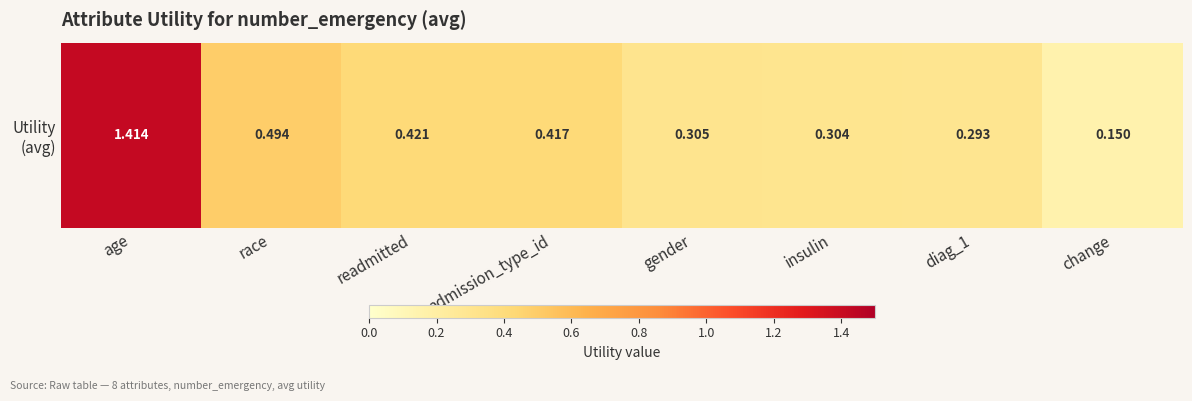

Is it true that the value at insulin is 0.1?

False